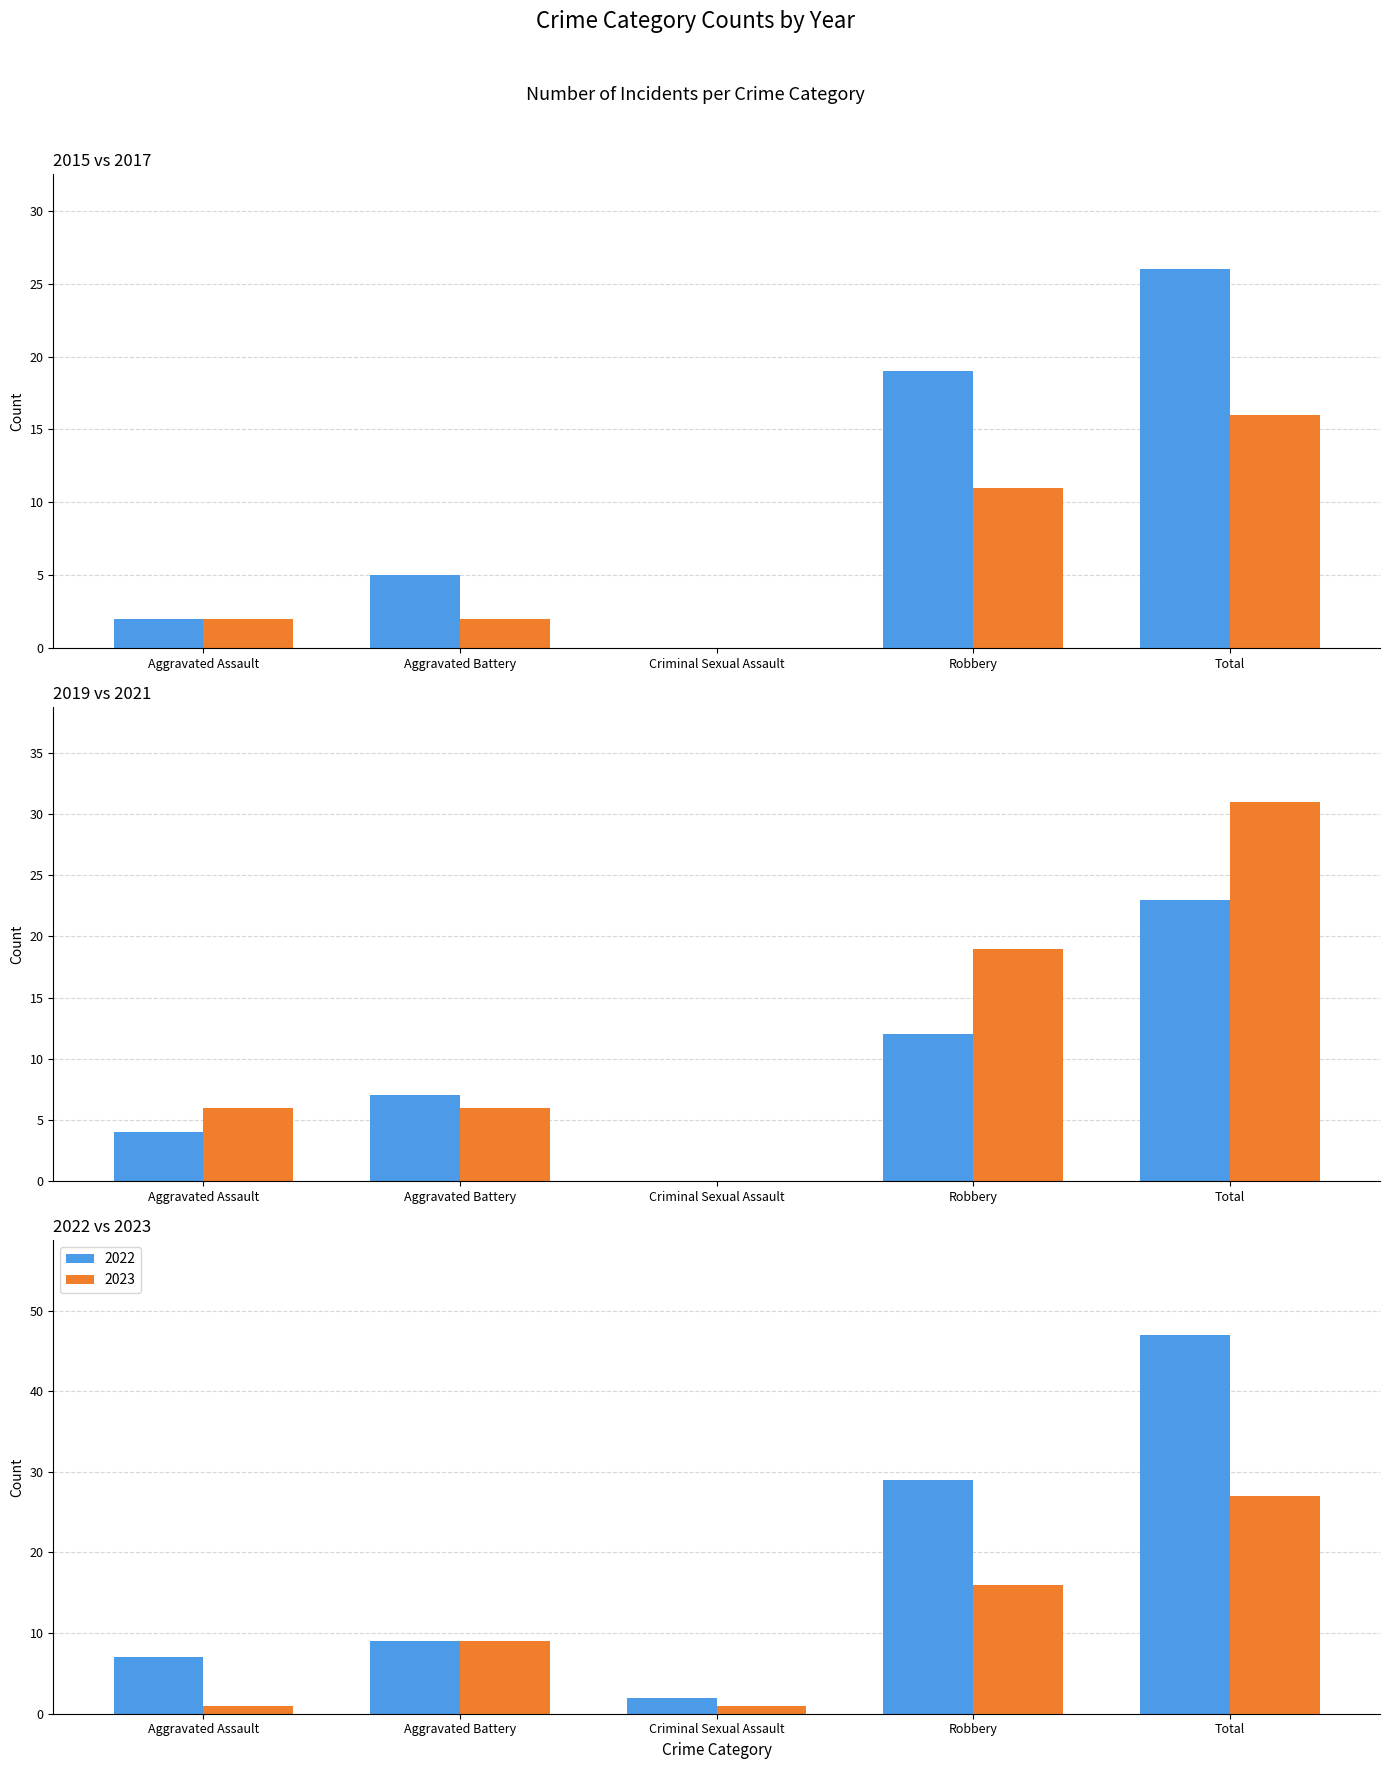

True or false: 2021 has a value of 10 at Aggravated Assault.

False